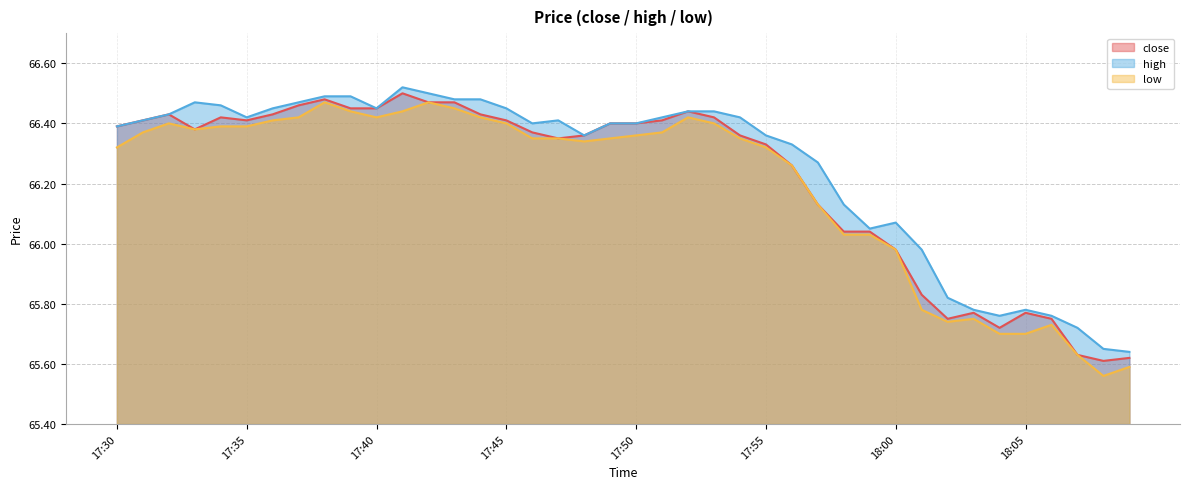

How many interior local peaks does the high series have?

5